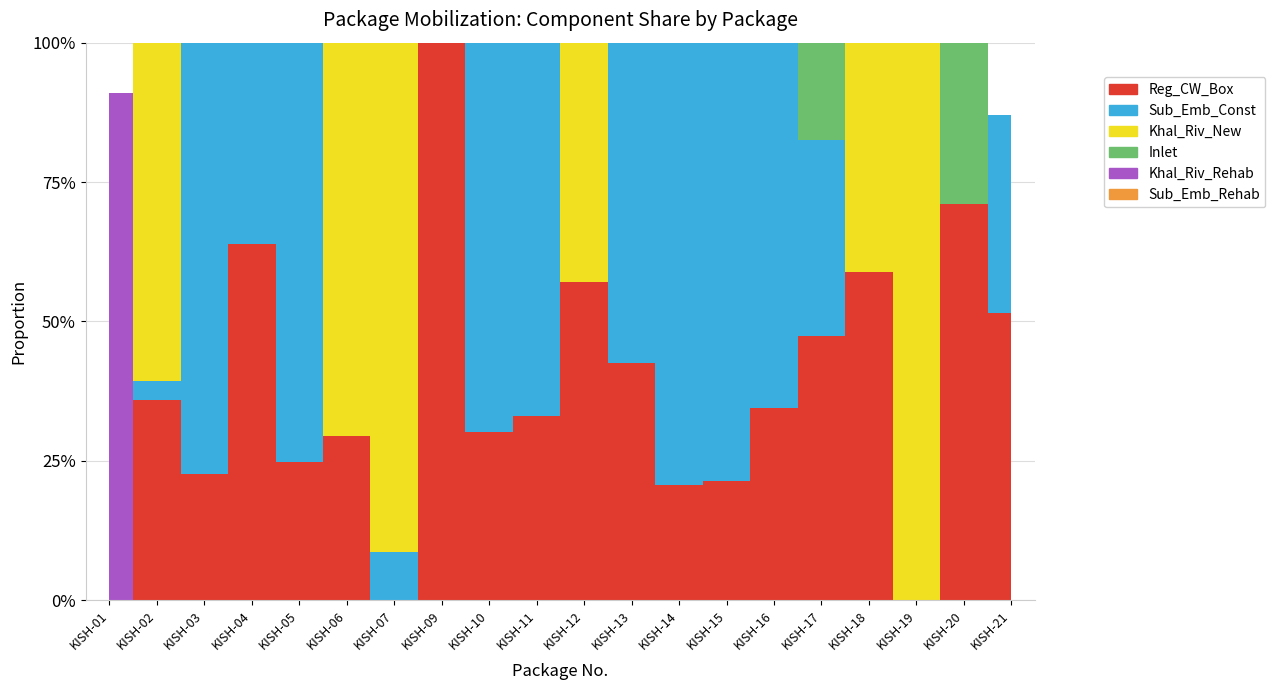

Is it true that Inlet equals 0.1 at KISH-18?

False